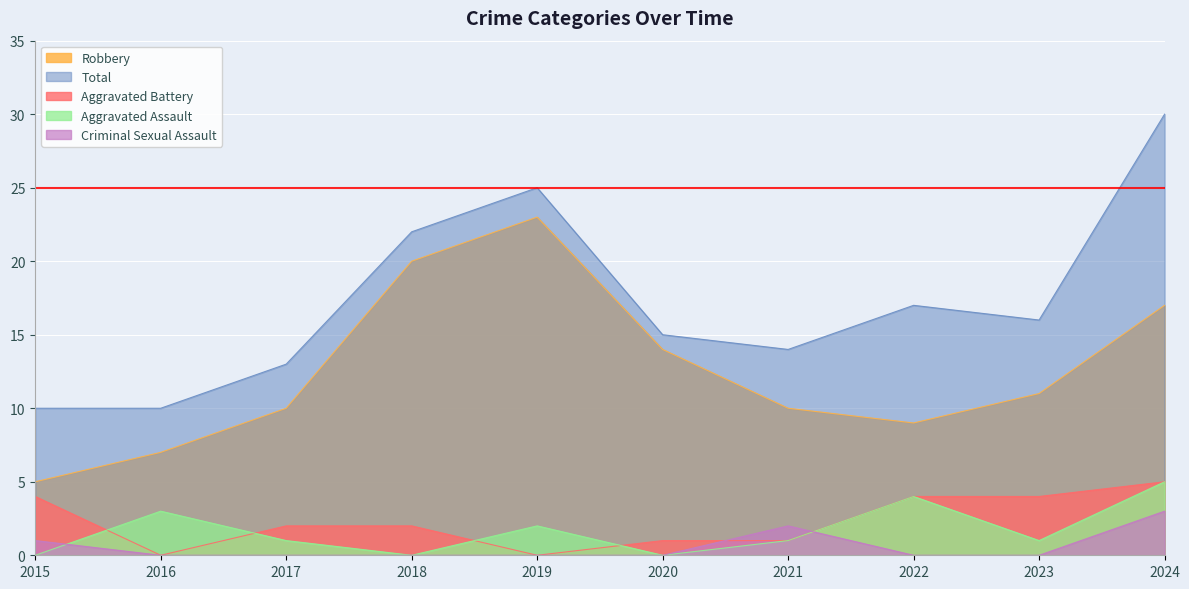

What is the maximum value for Aggravated Assault?

5